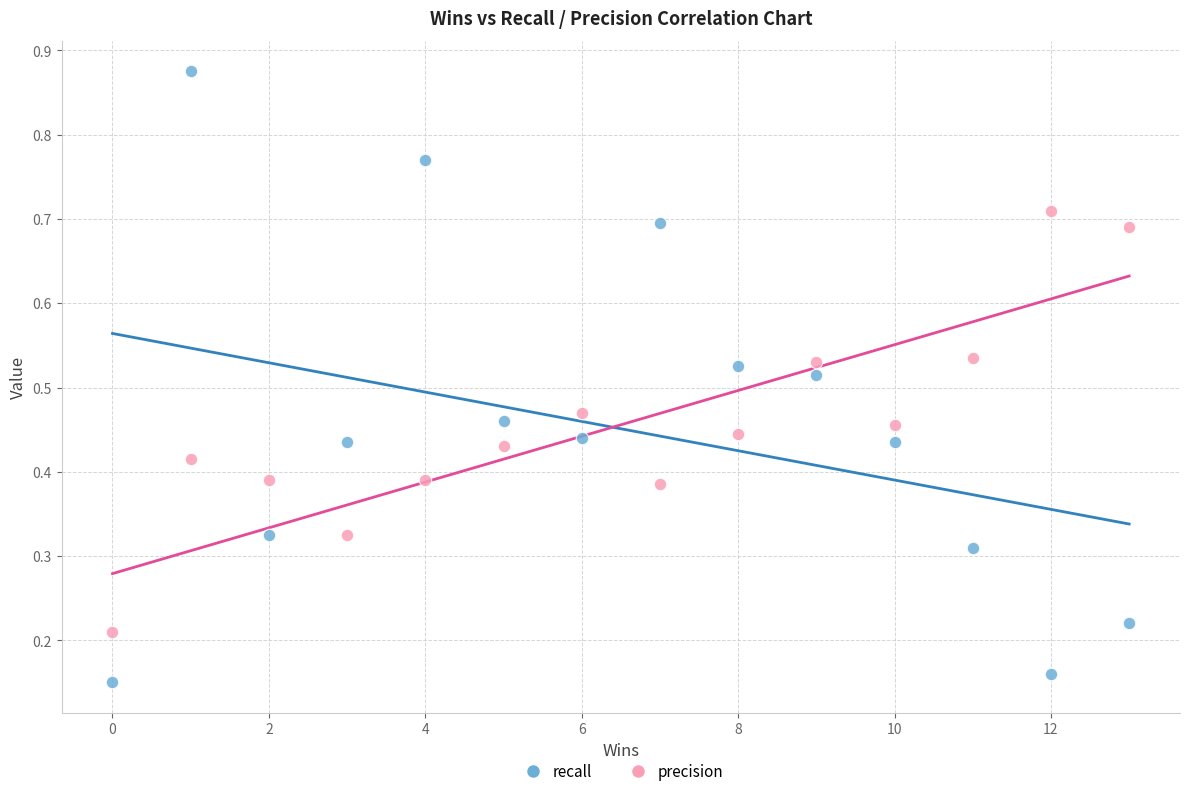

What are all the series names shown in the legend?

recall, precision